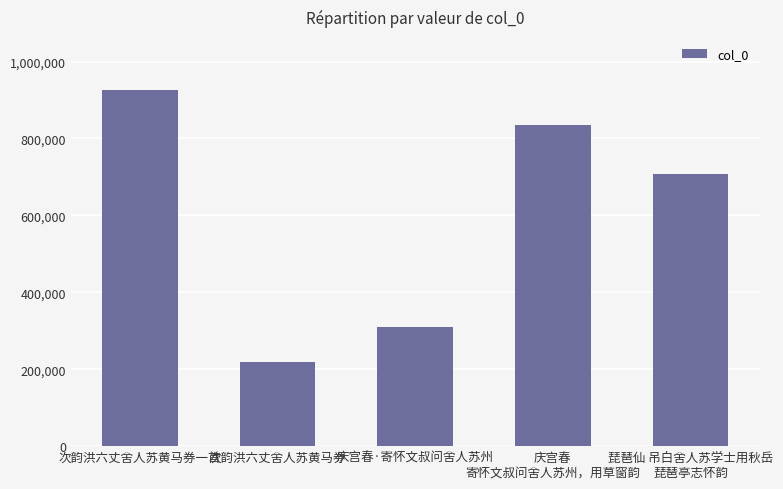

Reading left to right, extract all data points from this chart.

925202	219922	309135	835709	708422